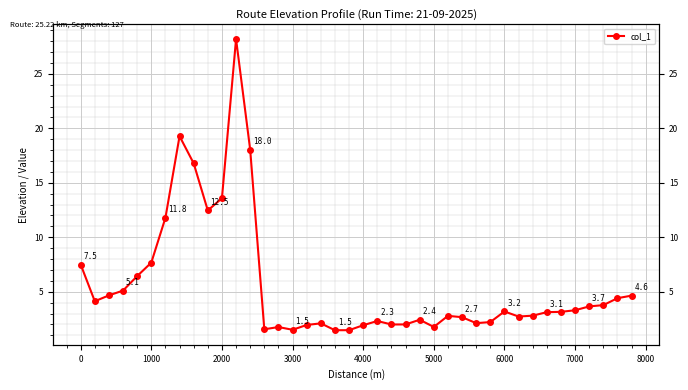

How many lines are shown in the chart?

1